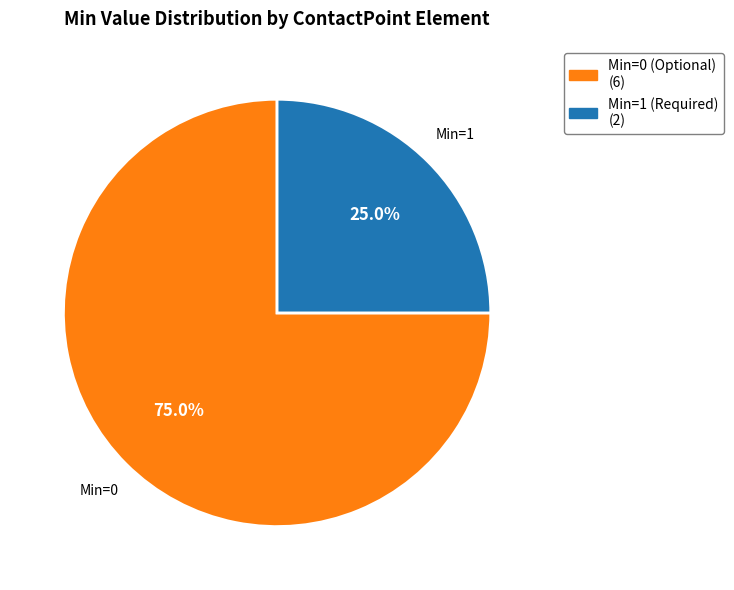

Is there any slice that represents more than half of the pie?

Yes